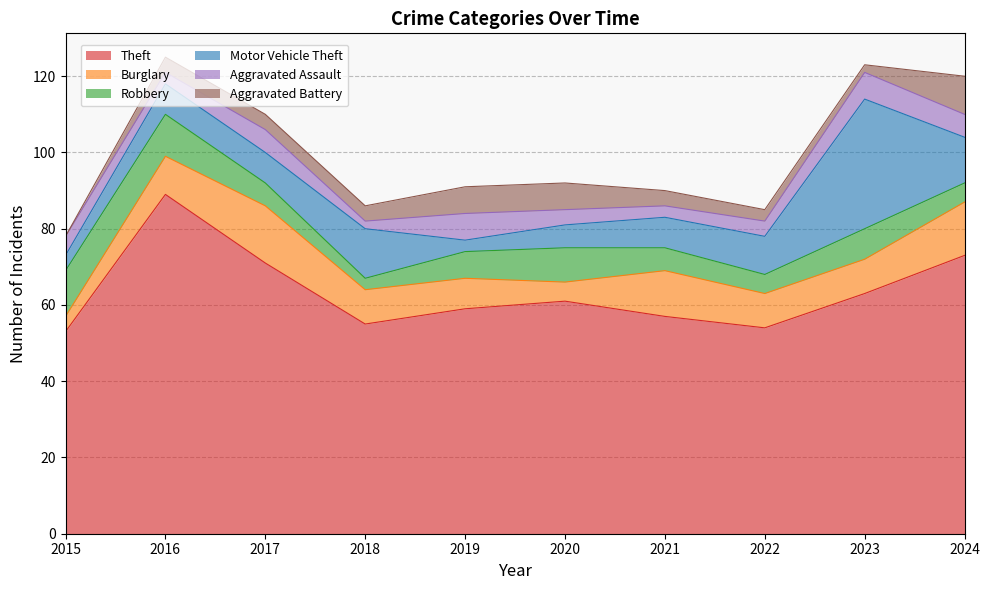

What is the sum of the Robbery values at 2023 and 2020?

17